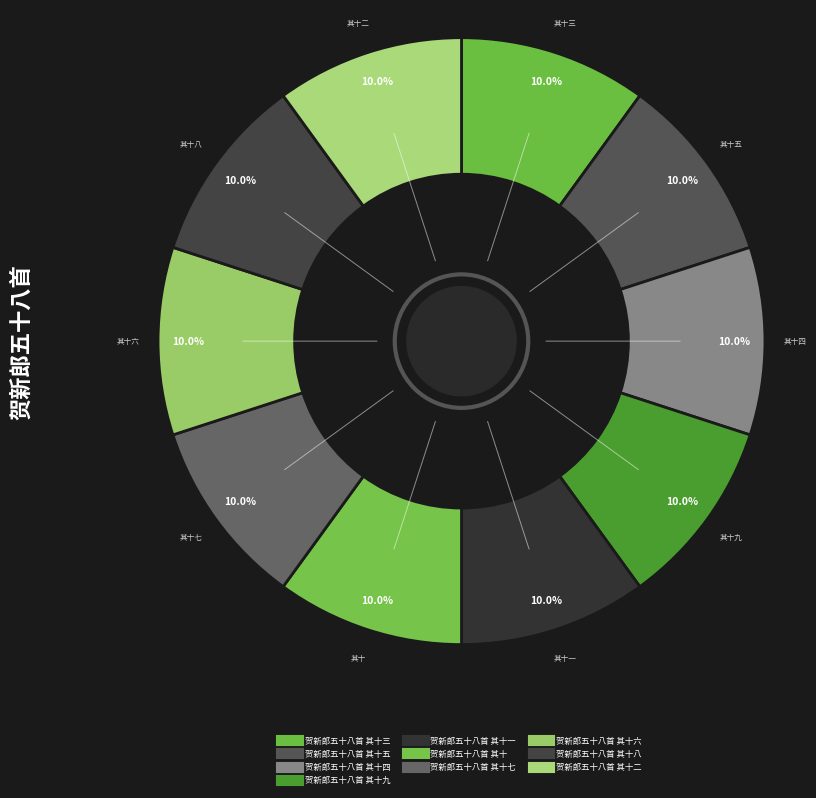

How many slices are in this pie chart?

10